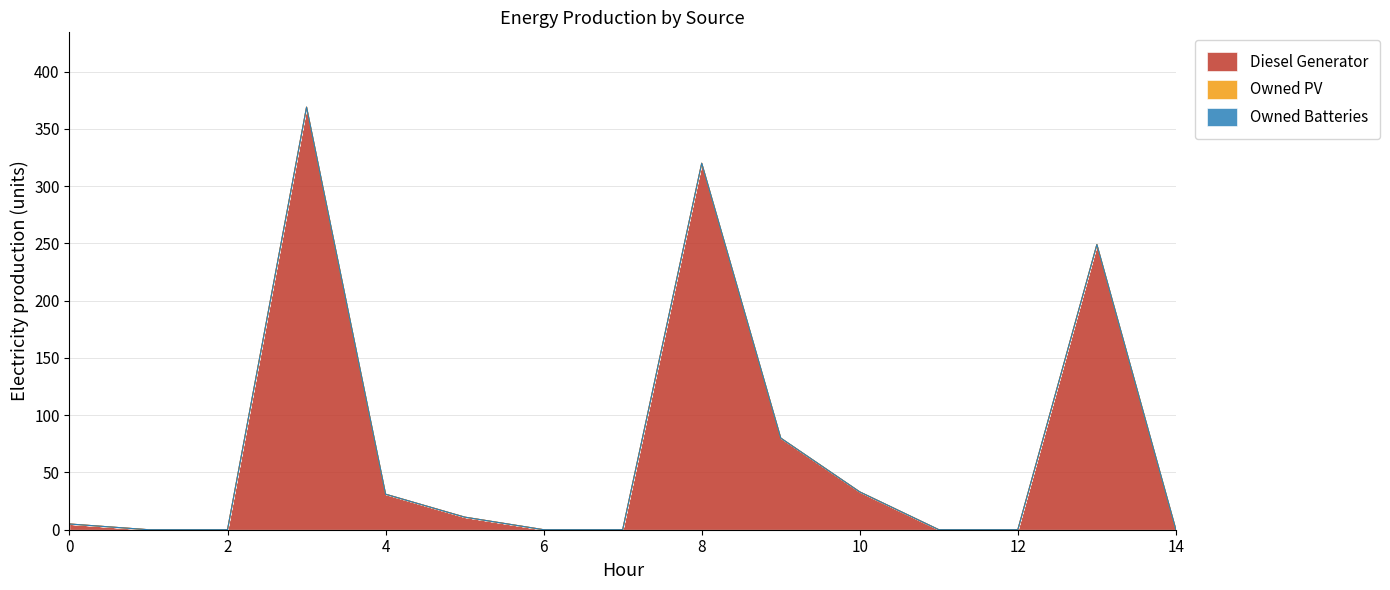

Which series has the largest total across all categories?

Diesel Generator